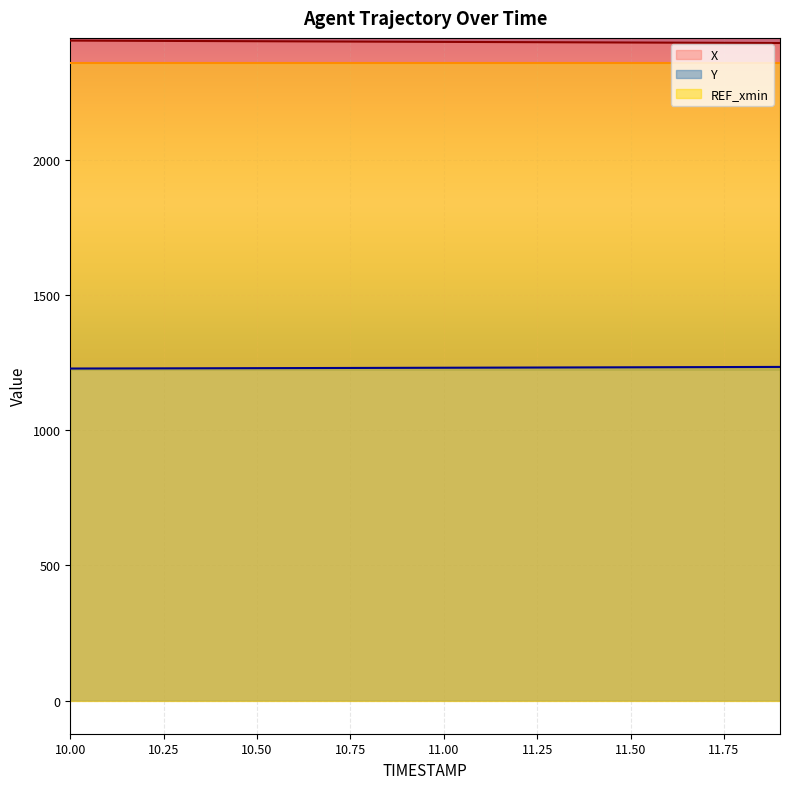

What is the average value of the X series?

2435.1